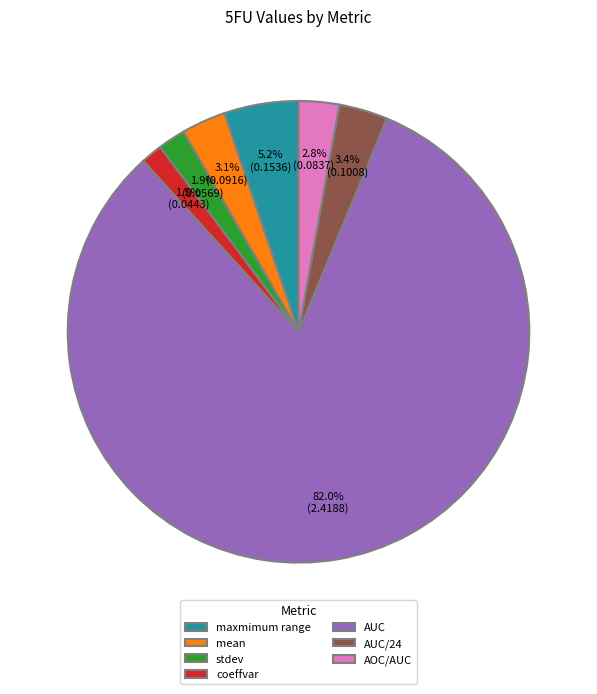

How many segments does this pie chart have?

7